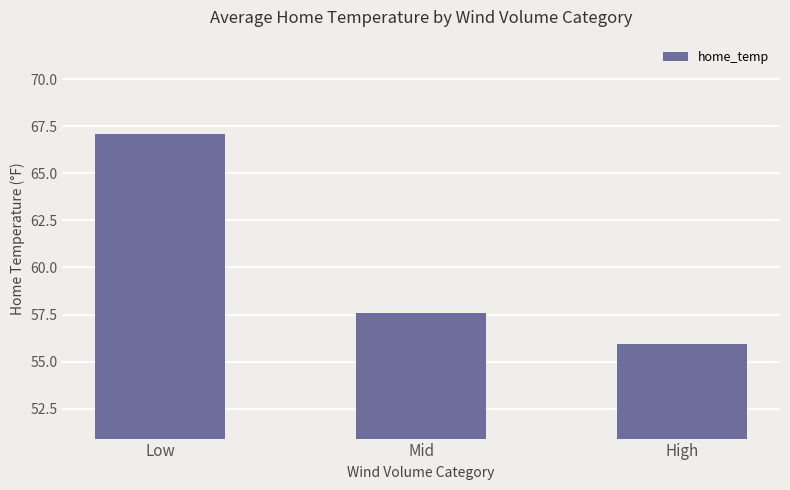

What is the difference between the values at Low and Mid?

9.5